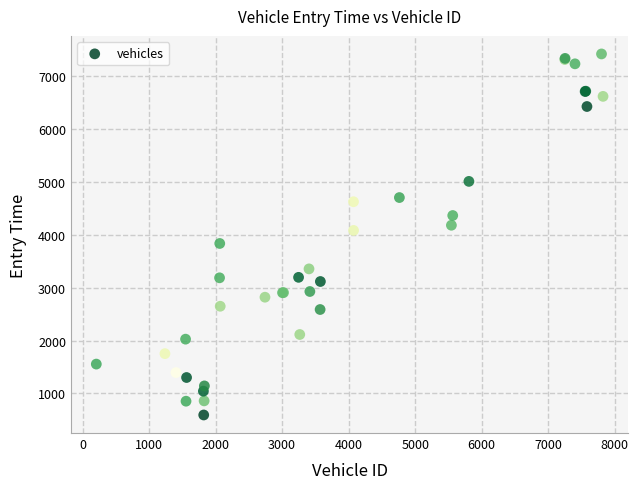

What Y value in the scatter plot is closest to 4007?

4084.1